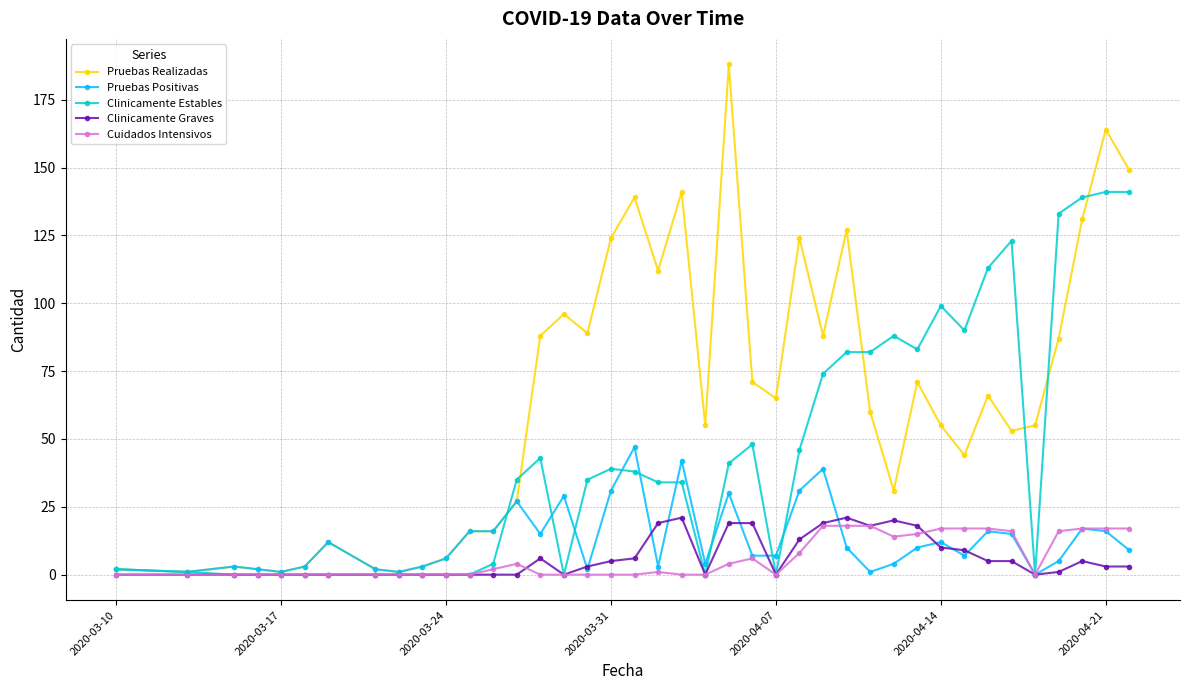

Which series has the widest spread of values?

Pruebas Realizadas